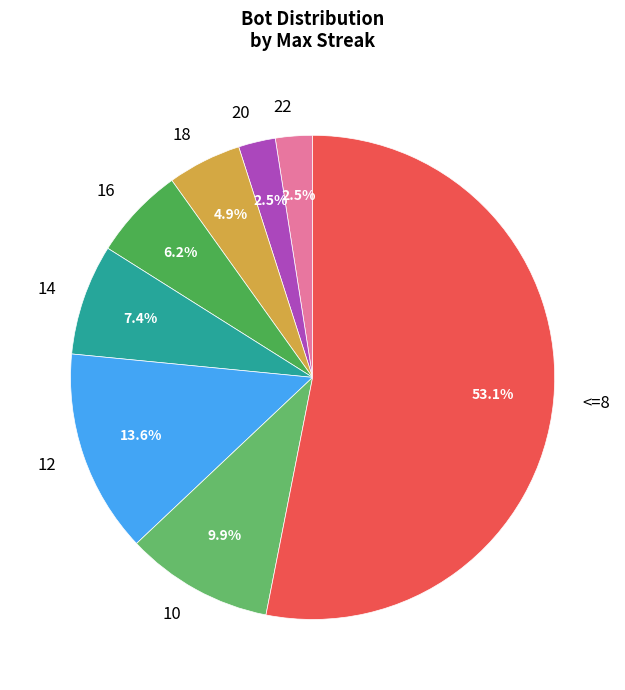

What is the largest slice in the pie chart?

<=8